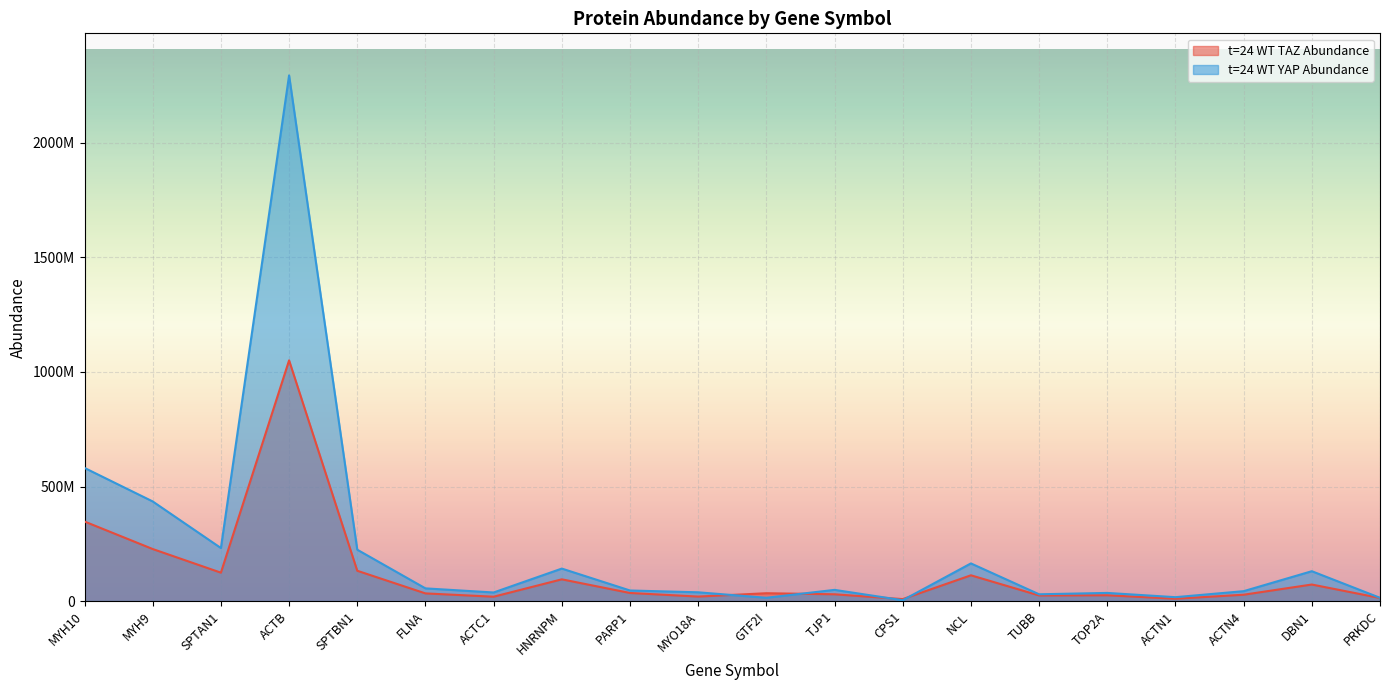

What is the label of the 7th point from the right?

NCL